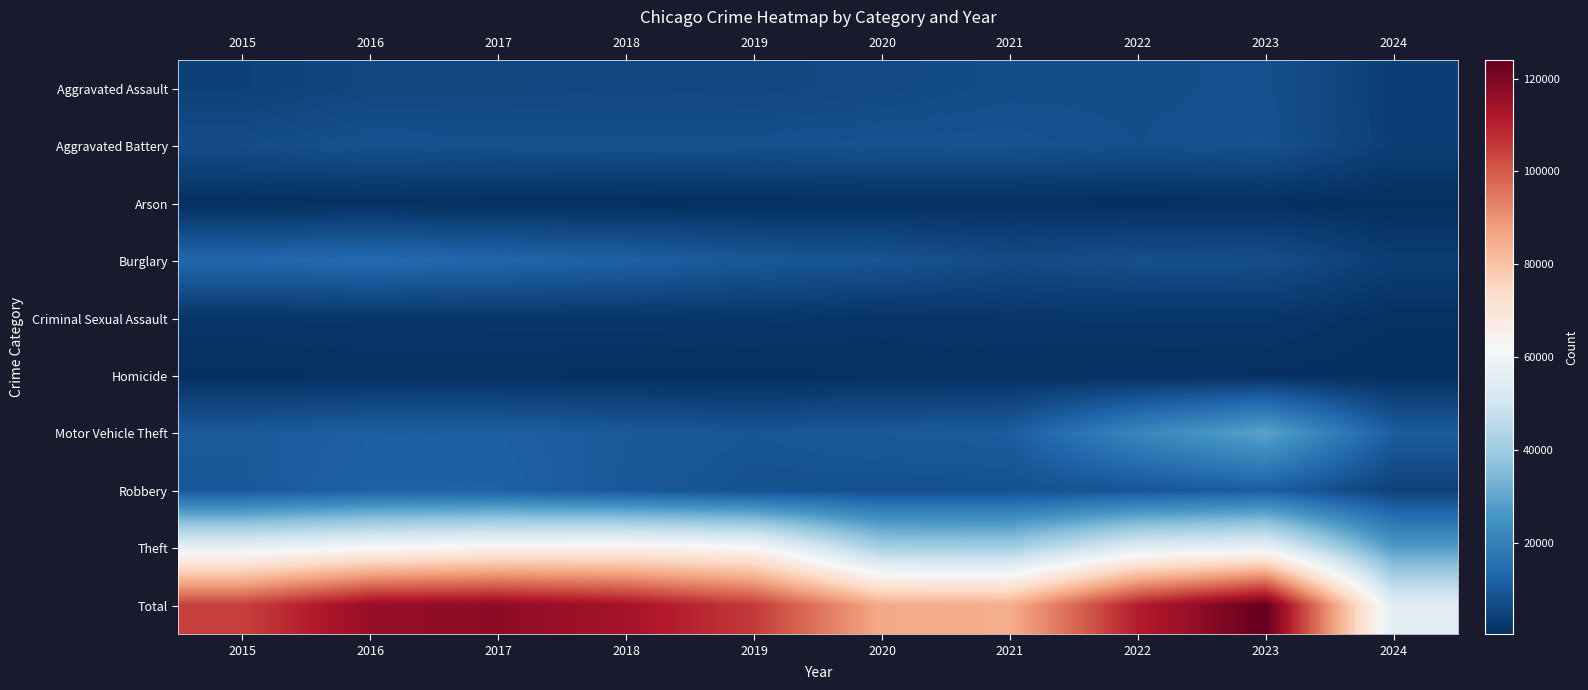

Reading left to right, extract all data points from this chart.

Aggravated Assault: 2015=4480	2016=5712	2017=5793	2018=6001	2019=5841	2020=6264	2021=7242	2022=7280	2023=7709	2024=3805
Aggravated Battery: 2015=7019	2016=8086	2017=7845	2018=7735	2019=7858	2020=8320	2021=8347	2022=7488	2023=8079	2024=3848
Arson: 2015=448	2016=515	2017=444	2018=373	2019=376	2020=588	2021=529	2022=422	2023=512	2024=239
Burglary: 2015=13184	2016=14289	2017=13001	2018=11747	2019=9638	2020=8758	2021=6662	2022=7593	2023=7482	2024=3559
Criminal Sexual Assault: 2015=1701	2016=1849	2017=1974	2018=2034	2019=1909	2020=1485	2021=1735	2022=1796	2023=1820	2024=782
Homicide: 2015=496	2016=786	2017=672	2018=588	2019=499	2020=787	2021=804	2022=724	2023=625	2024=266
Motor Vehicle Theft: 2015=10068	2016=11285	2017=11380	2018=9985	2019=8977	2020=9959	2021=10603	2022=21461	2023=29243	2024=10764
Robbery: 2015=9638	2016=11960	2017=11880	2018=9681	2019=7995	2020=7855	2021=7920	2022=8962	2023=11056	2024=4386
Theft: 2015=57351	2016=61623	2017=64386	2018=65289	2019=62495	2020=41335	2021=40810	2022=54877	2023=57400	2024=27483
Total: 2015=104385	2016=116105	2017=117375	2018=113433	2019=105588	2020=85351	2021=84652	2022=110603	2023=123926	2024=55132